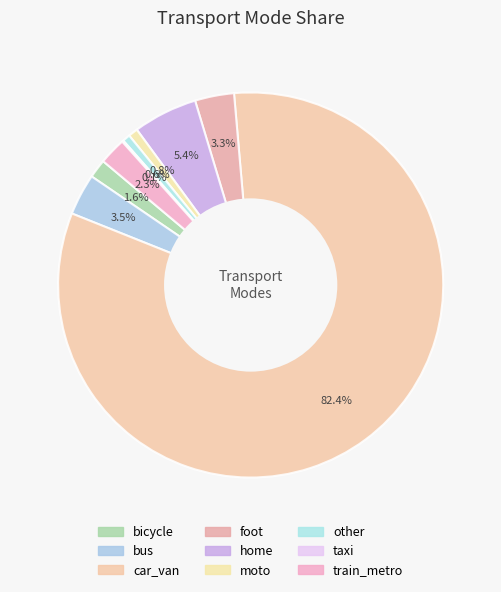

What is the change in value from car_van to home?

-13309